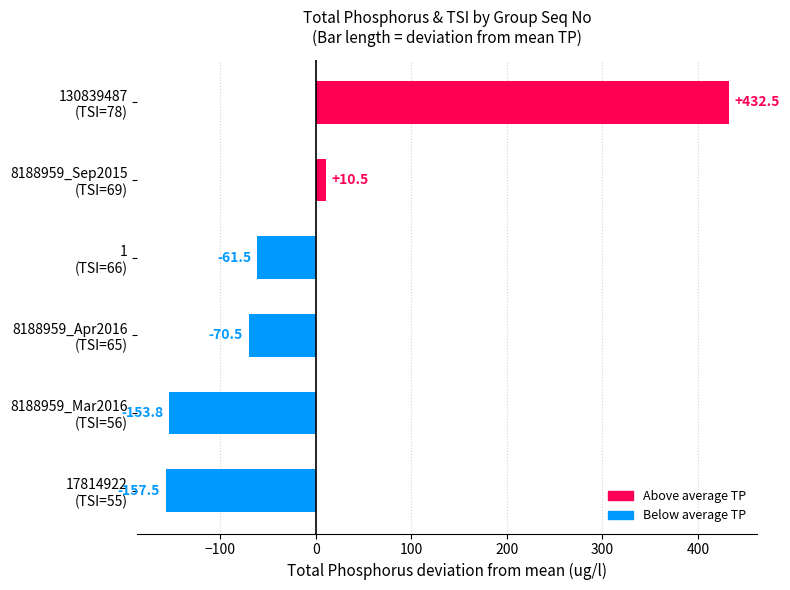

What is the difference between the maximum and minimum values?

590.0